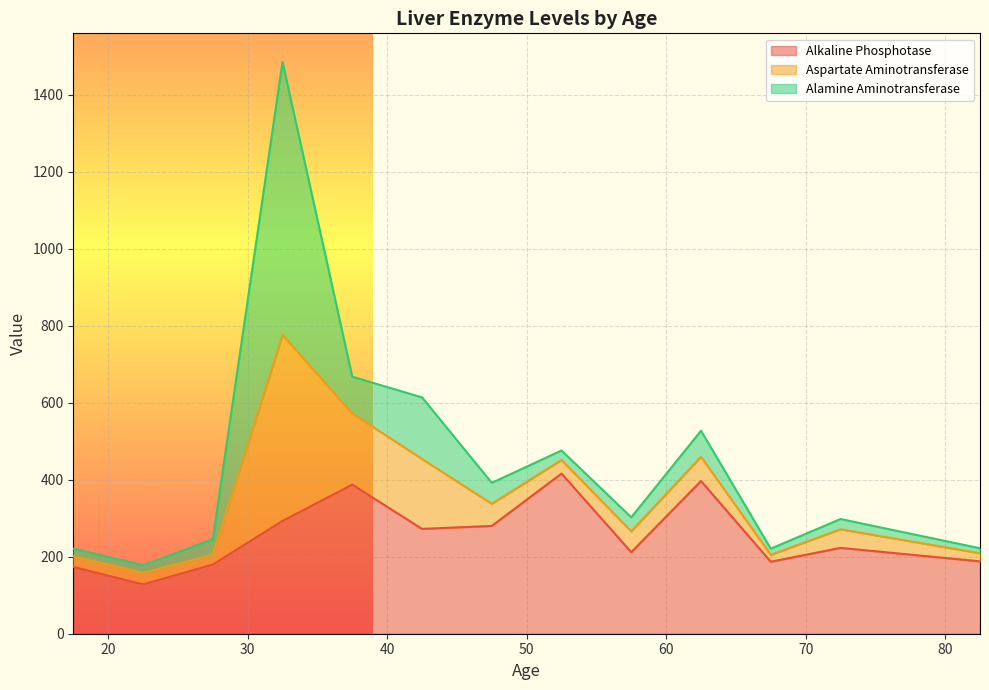

What is the lowest value of the Alkaline Phosphotase series?

128.0